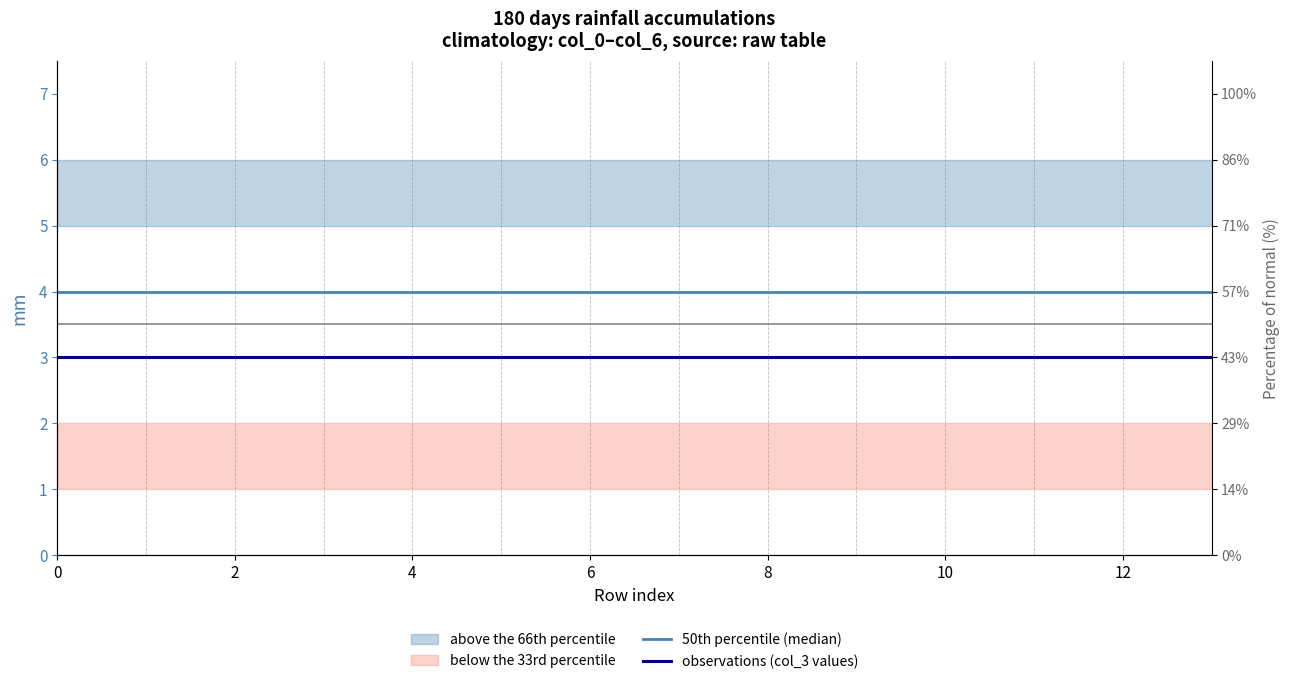

What is the value of the observations (col_3 values) point at the 5th from the left?

3